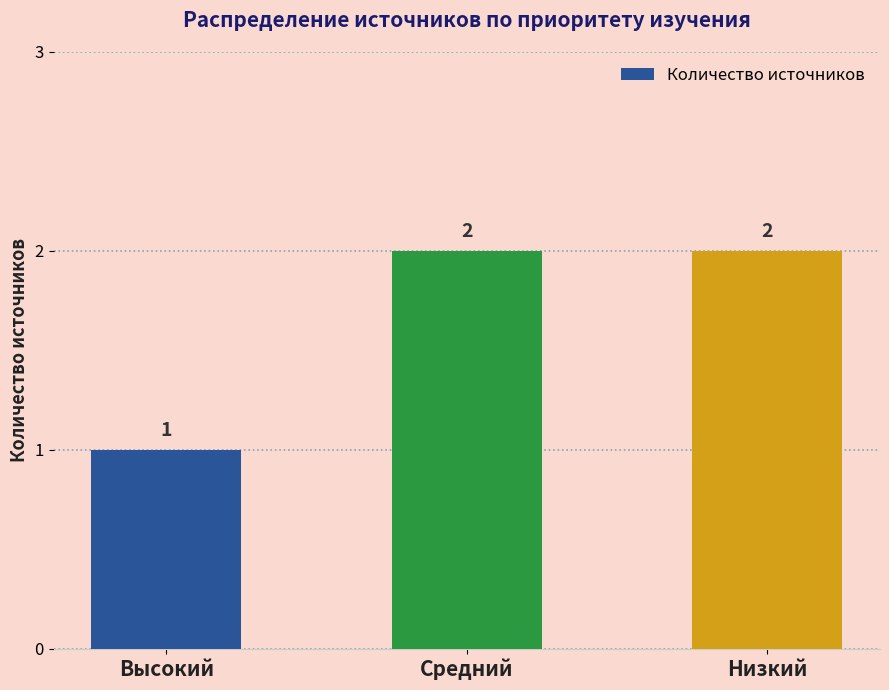

At which label is the value closest to 1?

Высокий